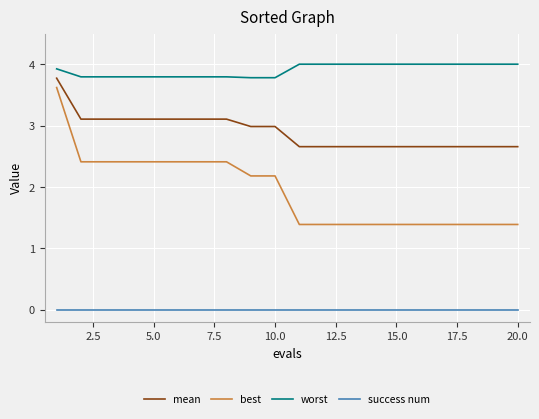

Which series has the largest total across all categories?

worst